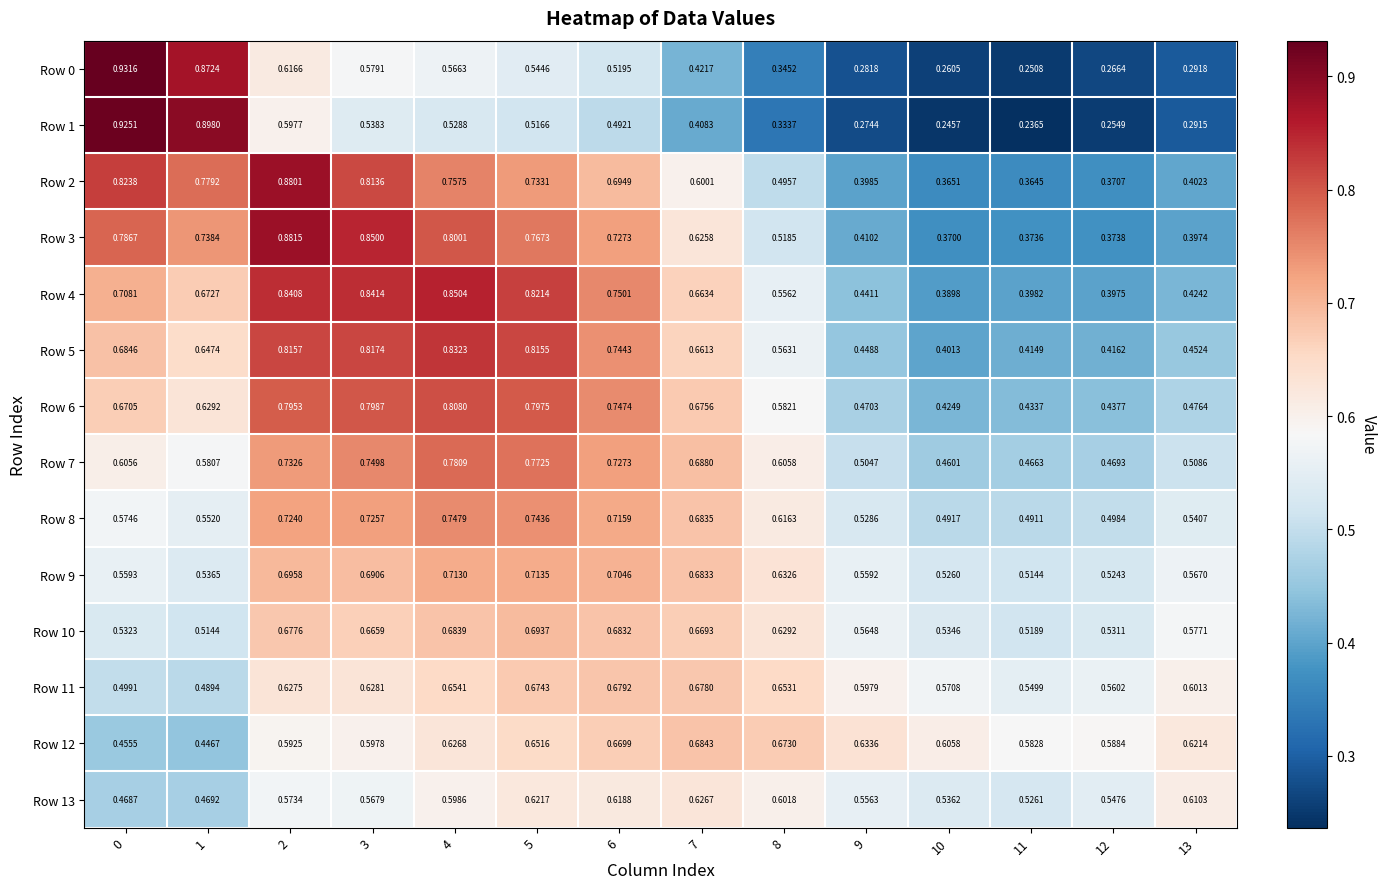

Is the value of Row 8 at 8 greater than the value of Row 12 at 11?

Yes